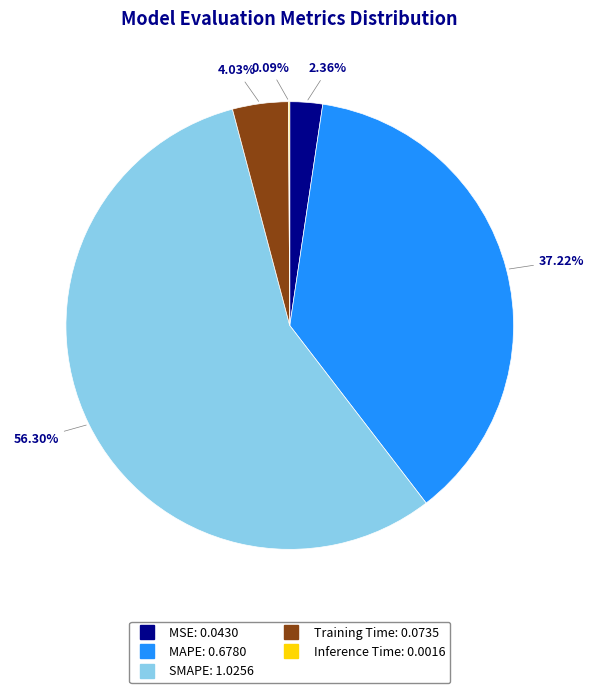

Which category accounts for the majority?

SMAPE